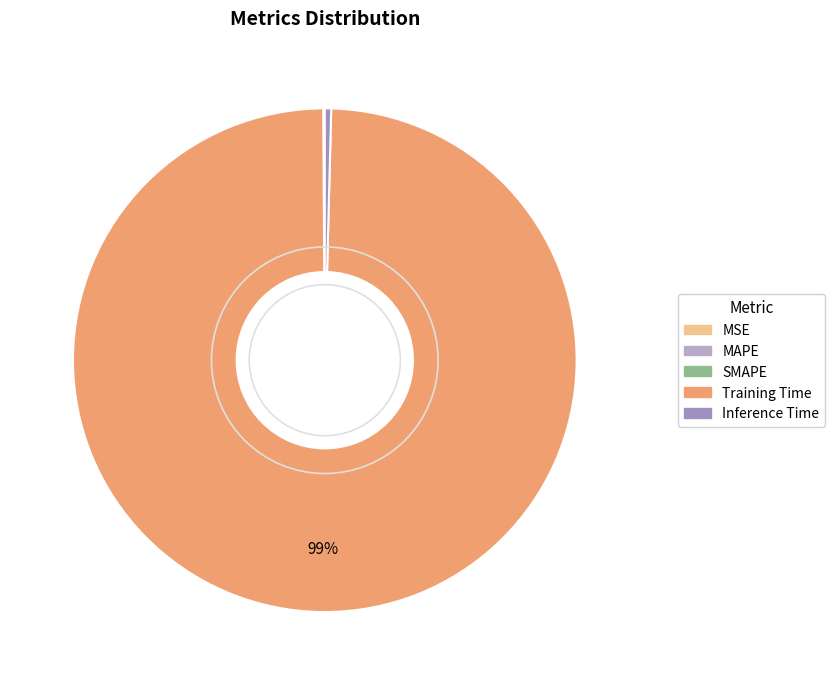

To the nearest percent, what is the difference between the largest and smallest slice percentages?

99%